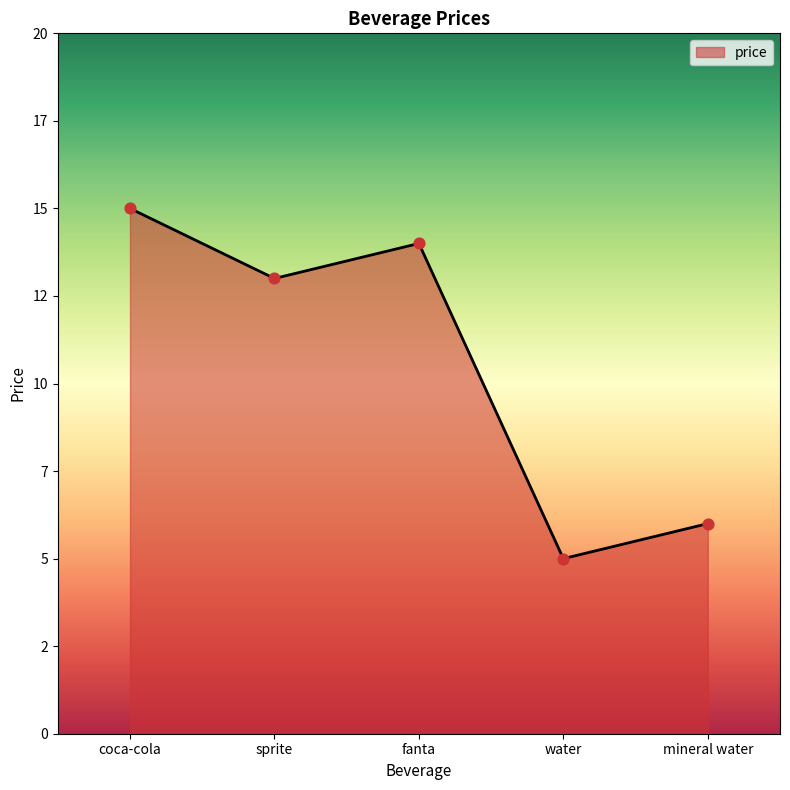

Between sprite and coca-cola, which is larger?

coca-cola